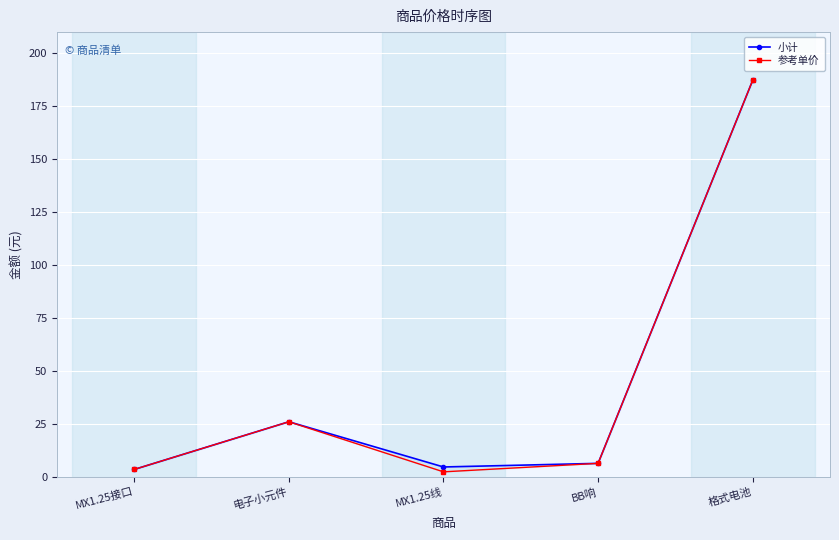

Is the value of 小计 at 格式电池 greater than the value of 参考单价 at MX1.25线?

Yes